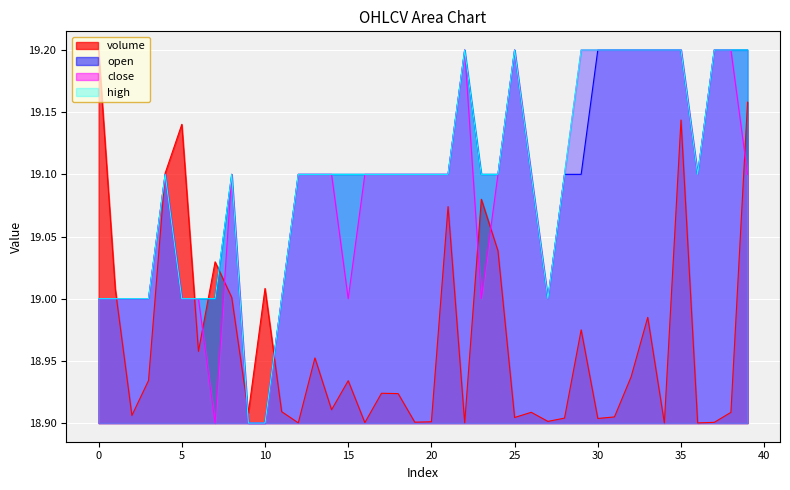

Where is volume nearest to the value 19?

8